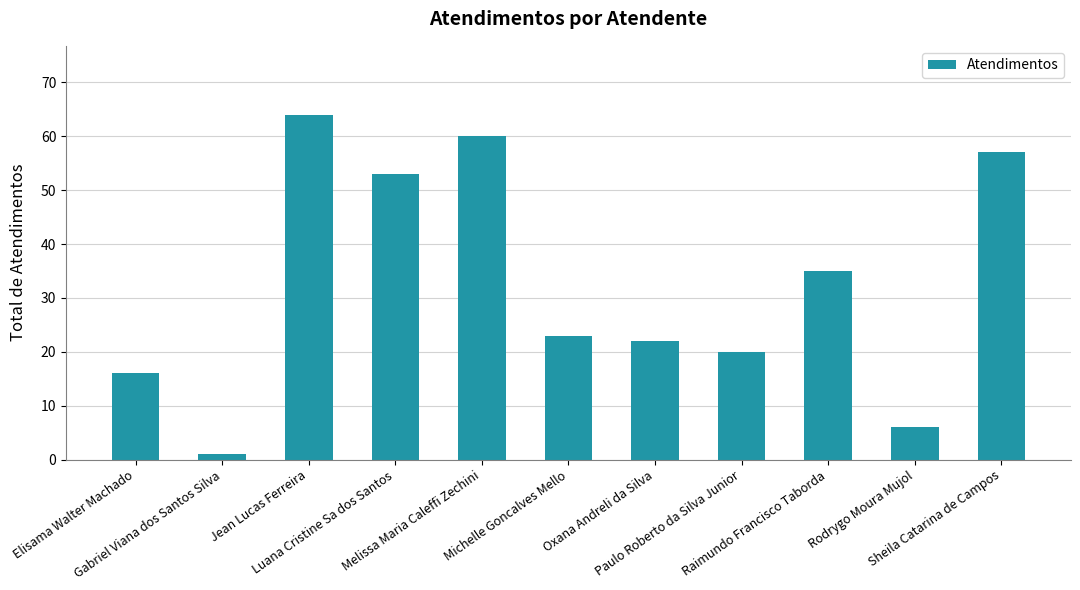

What is the ratio of the value at Raimundo Francisco Taborda to the value at Michelle Goncalves Mello?

1.5